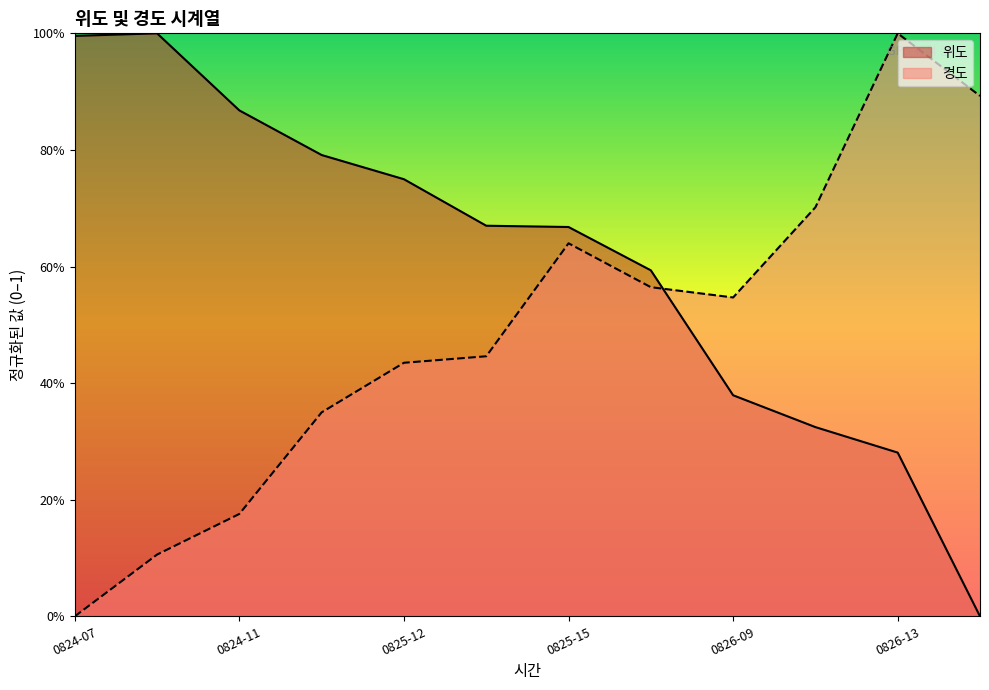

Is the value of 위도 at 20210826111342 greater than the value of 경도 at 20210824070000?

Yes